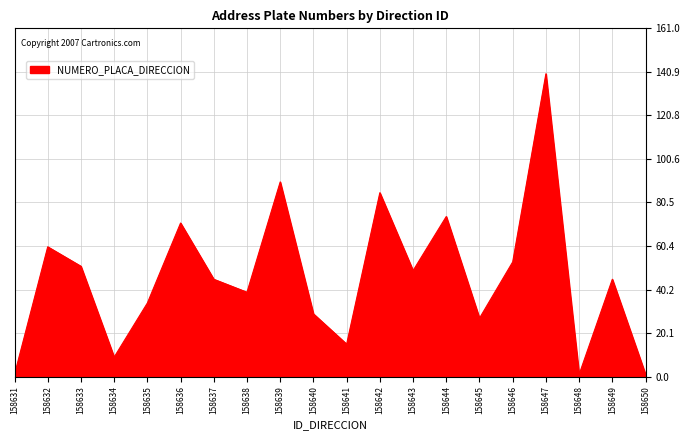

The chart shows a value of 60 at 158632. True or false?

True